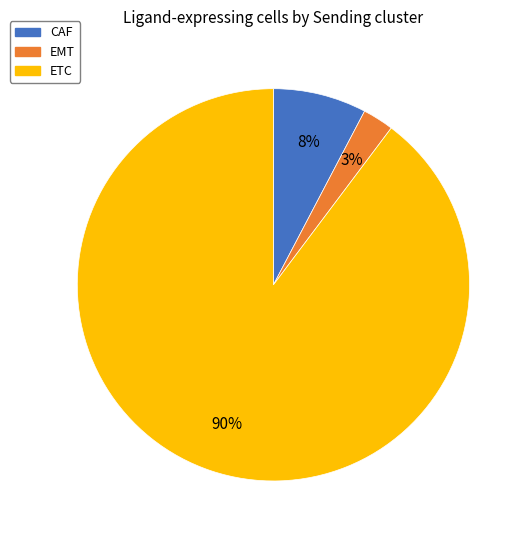

To the nearest percent, what portion does CAF represent?

8%